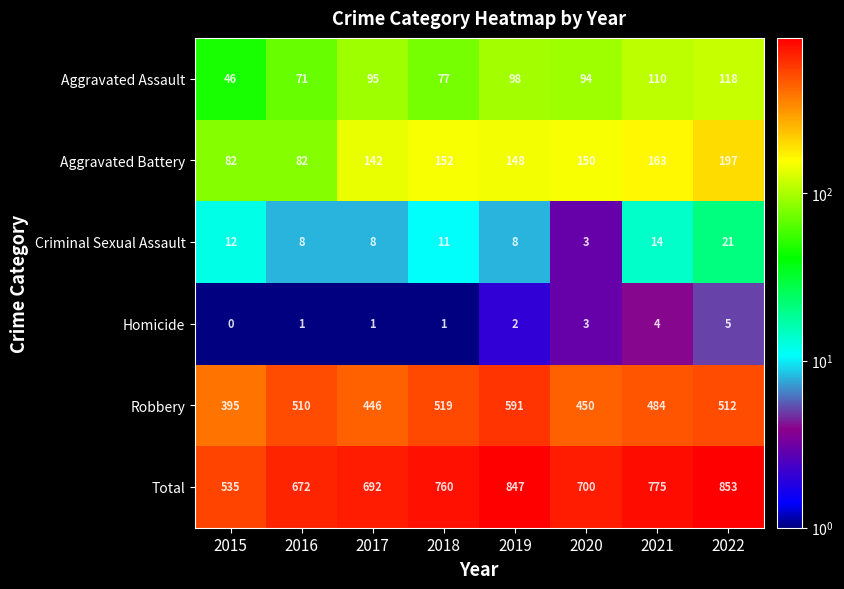

Rank the series at 2018 from lowest to highest value.

Homicide, Criminal Sexual Assault, Aggravated Assault, Aggravated Battery, Robbery, Total